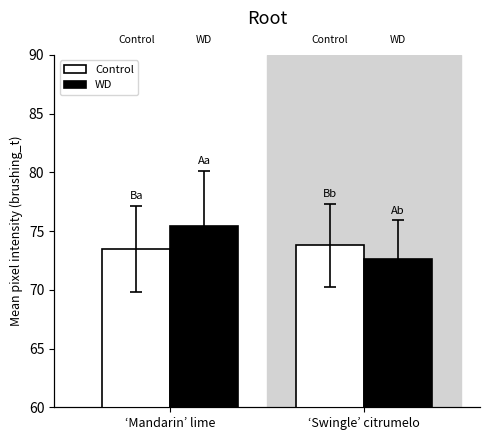

What is the value of the WD bar at the 2nd from the left?

72.6